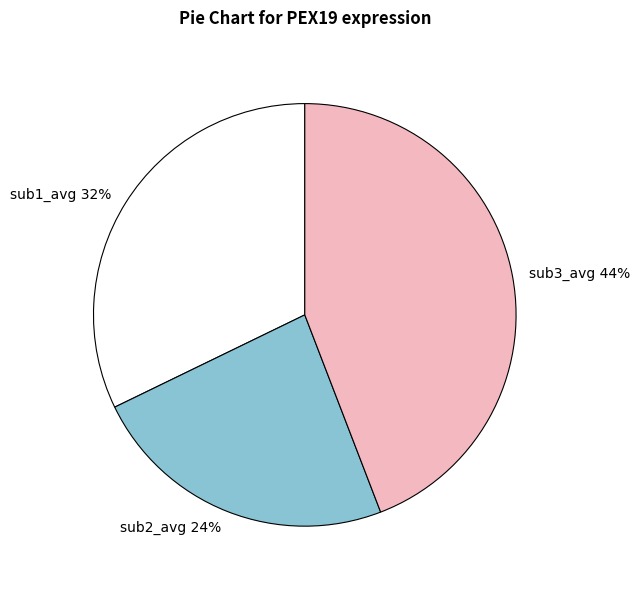

To the nearest percent, what is the difference between the sub3_avg and sub1_avg slice percentages?

12%